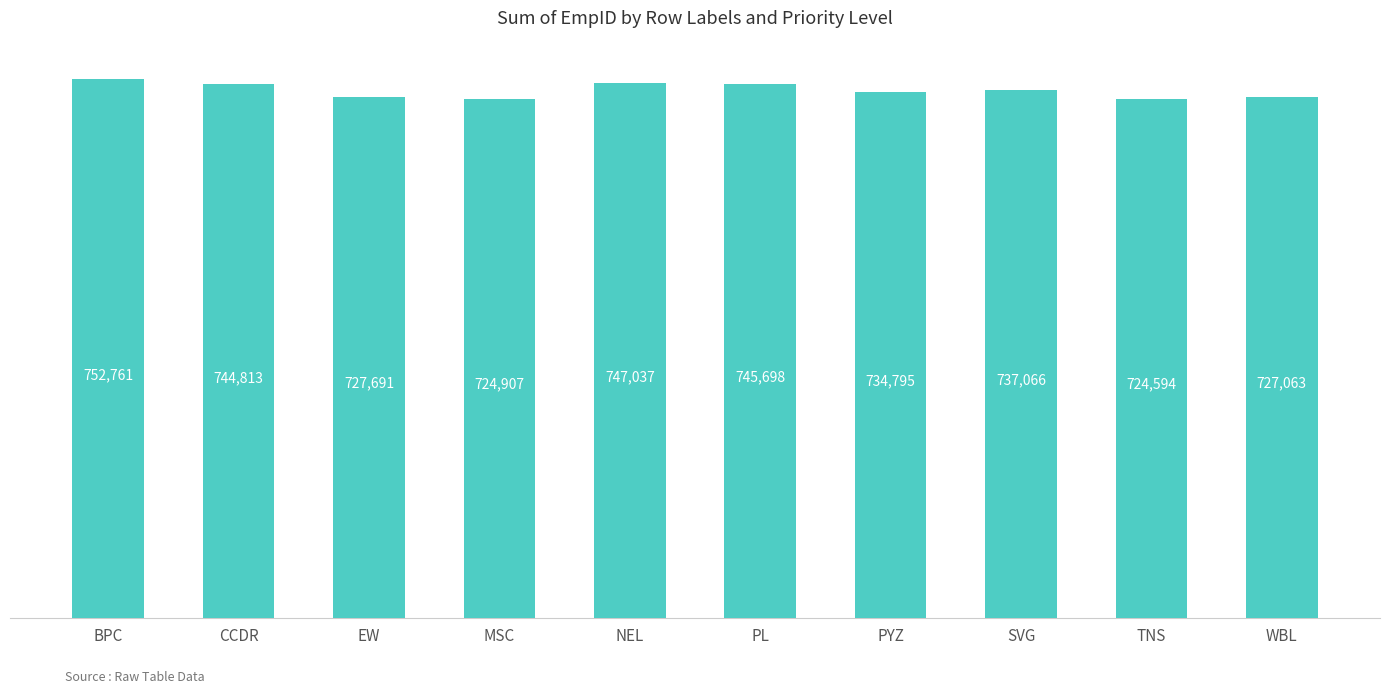

List the labels in order of value, largest first.

BPC, NEL, PL, CCDR, SVG, PYZ, EW, WBL, MSC, TNS